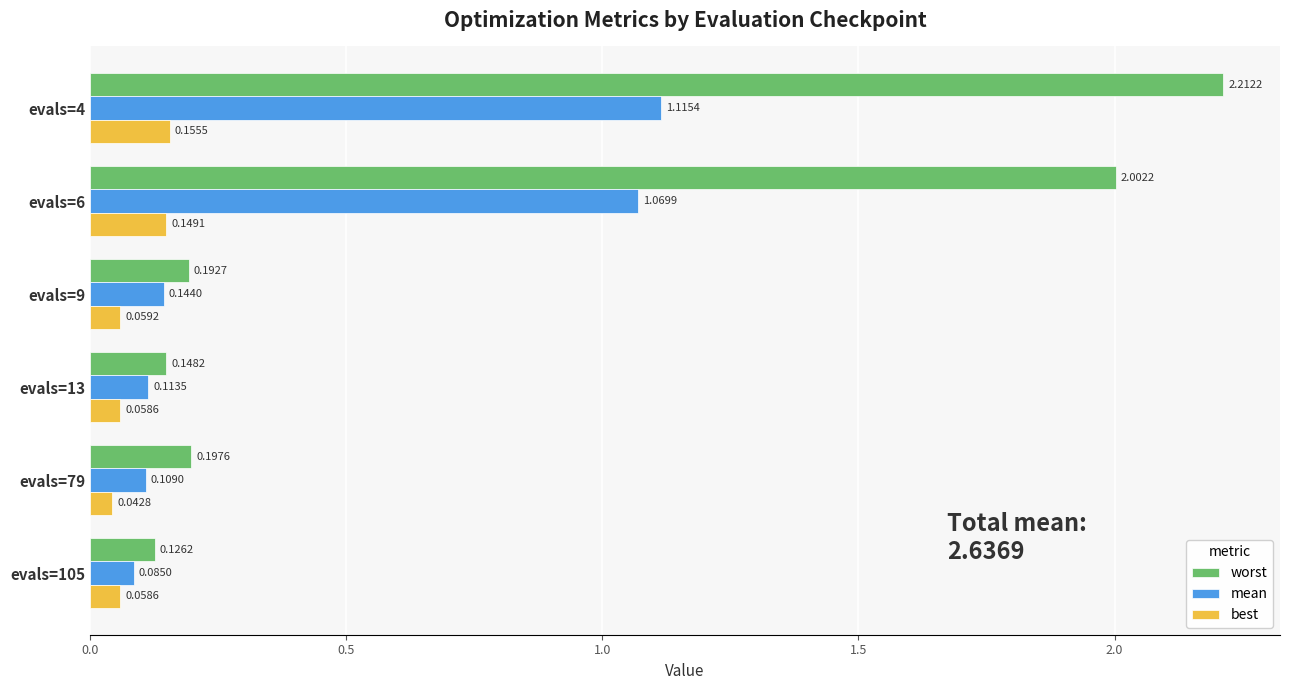

How many categories are shown in the chart?

6